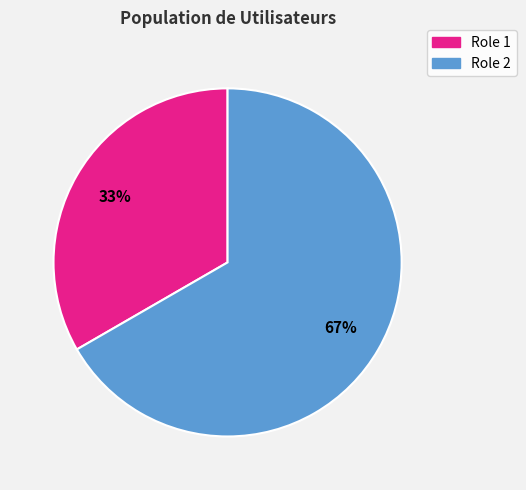

To the nearest percent, what is the average slice percentage?

50%